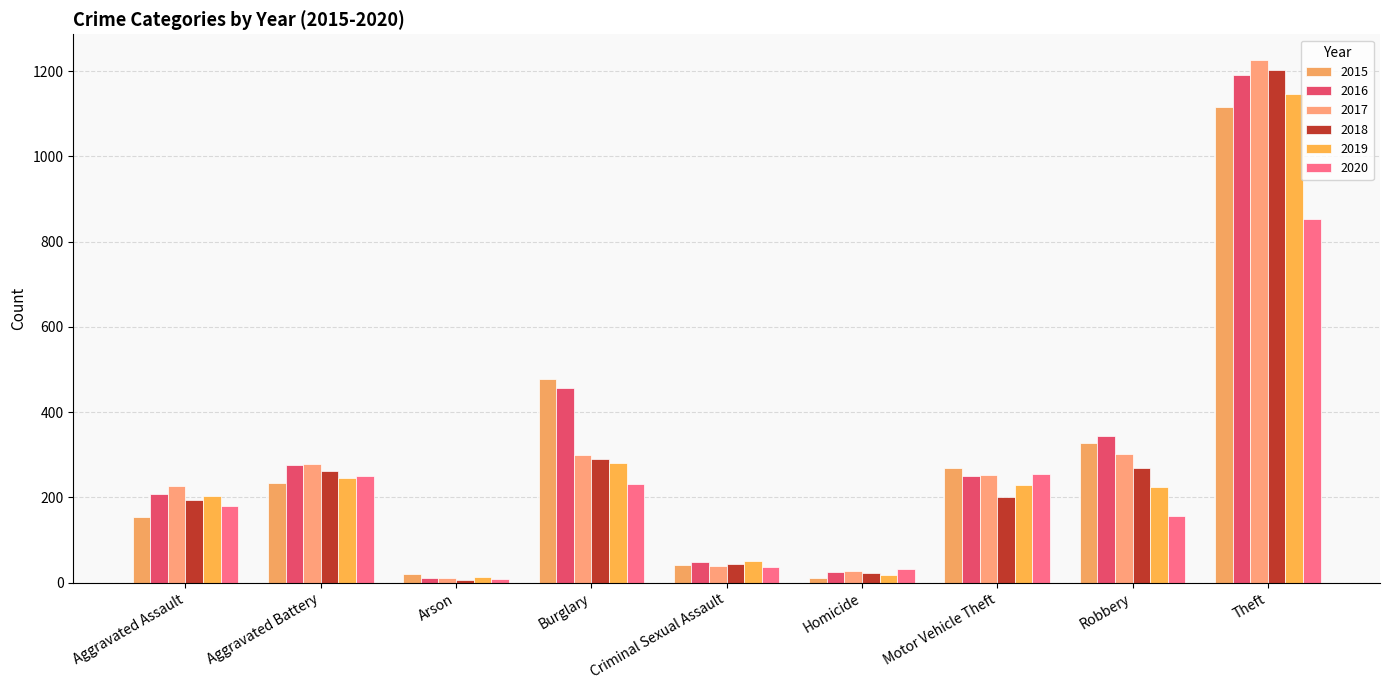

Is the value of 2019 at Homicide greater than the value of 2016 at Robbery?

No